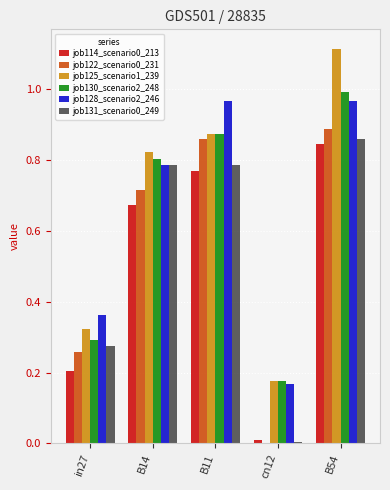

Is the value of job130_scenario2_248 at B14 greater than the value of job131_scenario0_249 at B14?

Yes